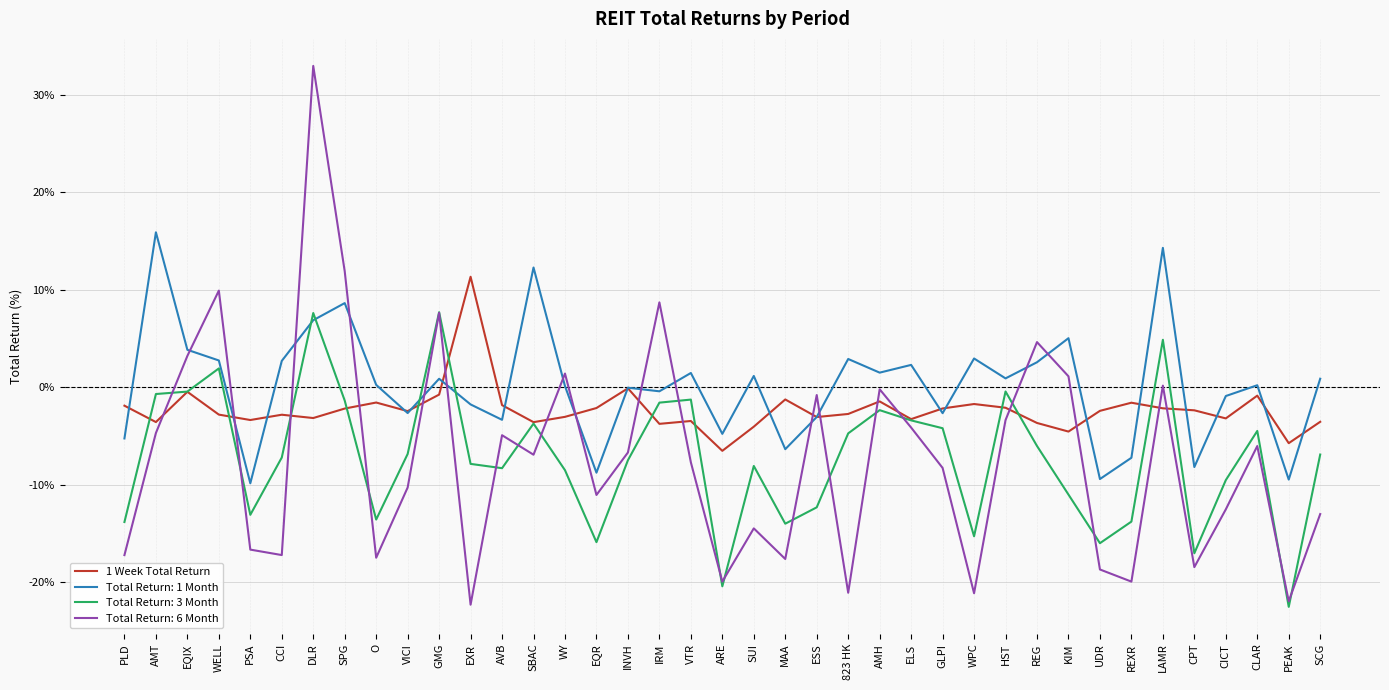

What is the minimum value shown in the chart?

-22.5